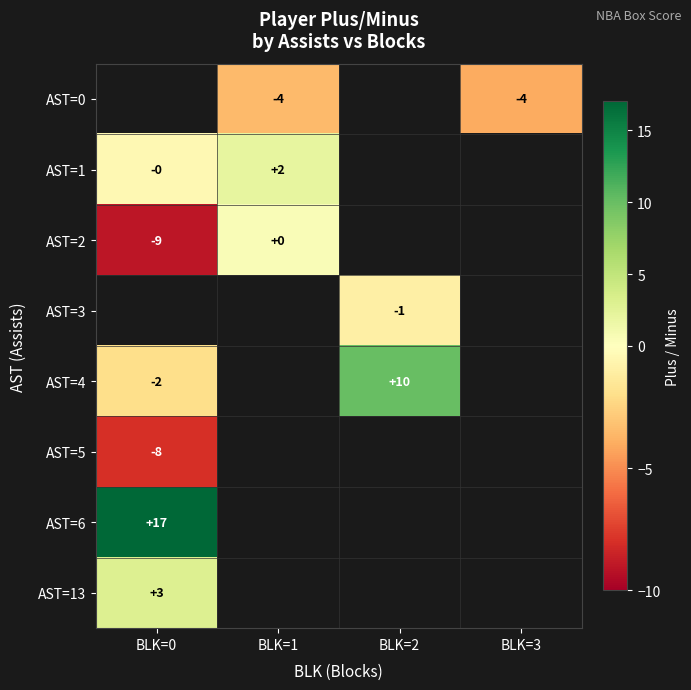

True or false: AST=4 has a value of 14.0 at BLK=2.

False